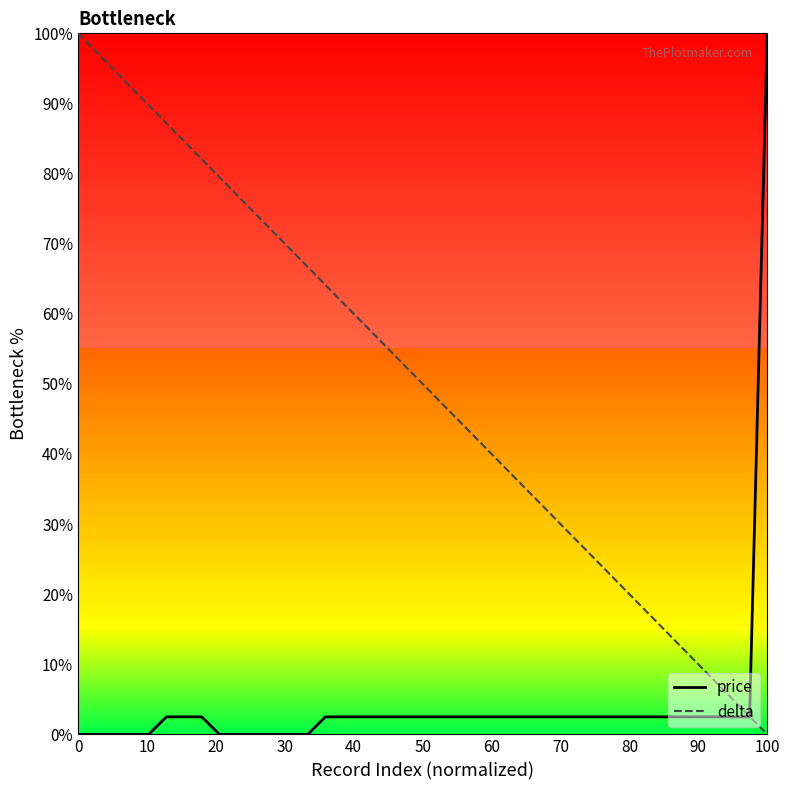

What is the greatest value displayed?

100.0